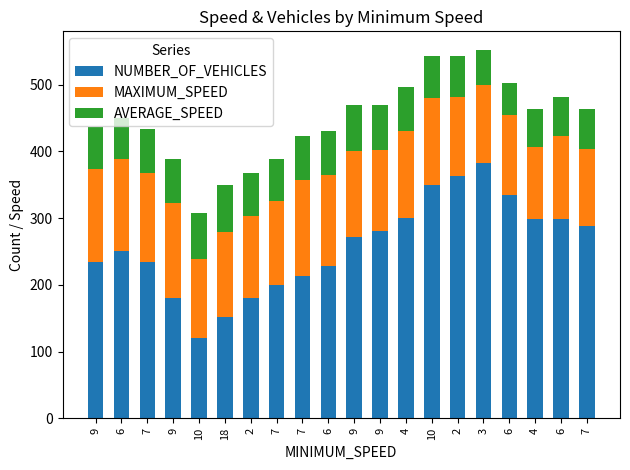

Does the chart contain stacked bars?

Yes